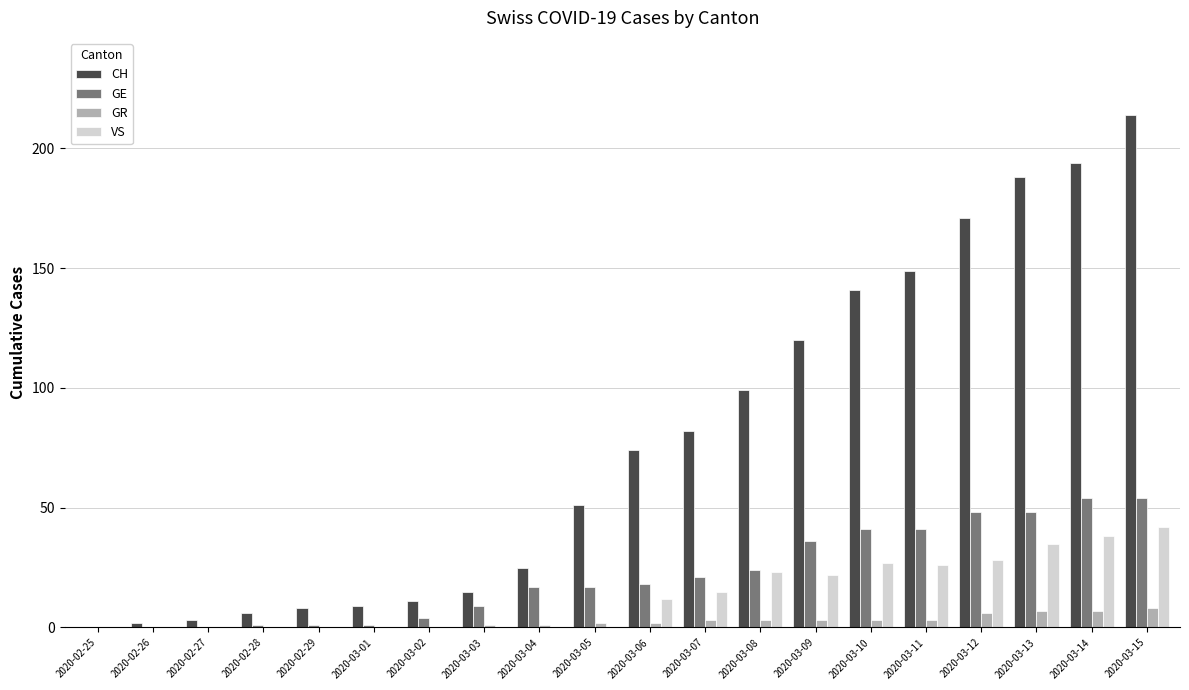

How many categories are shown in the chart?

20